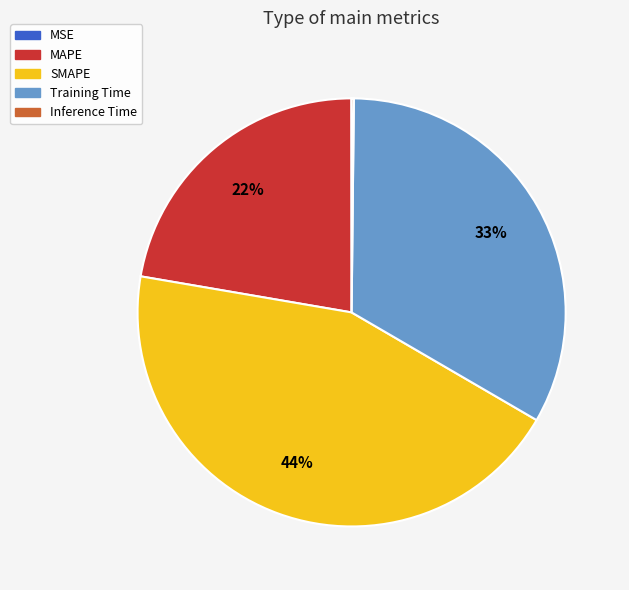

Does SMAPE represent more than half of the total?

No